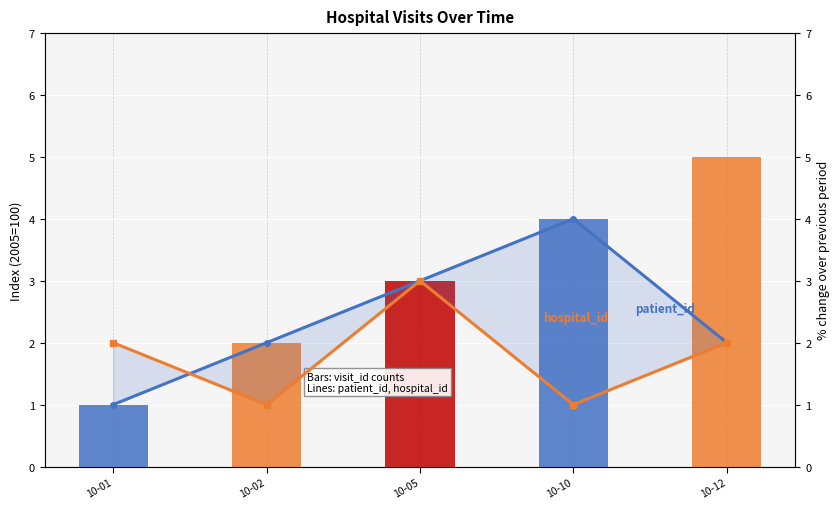

How many values in the hospital_id series are below 2?

2